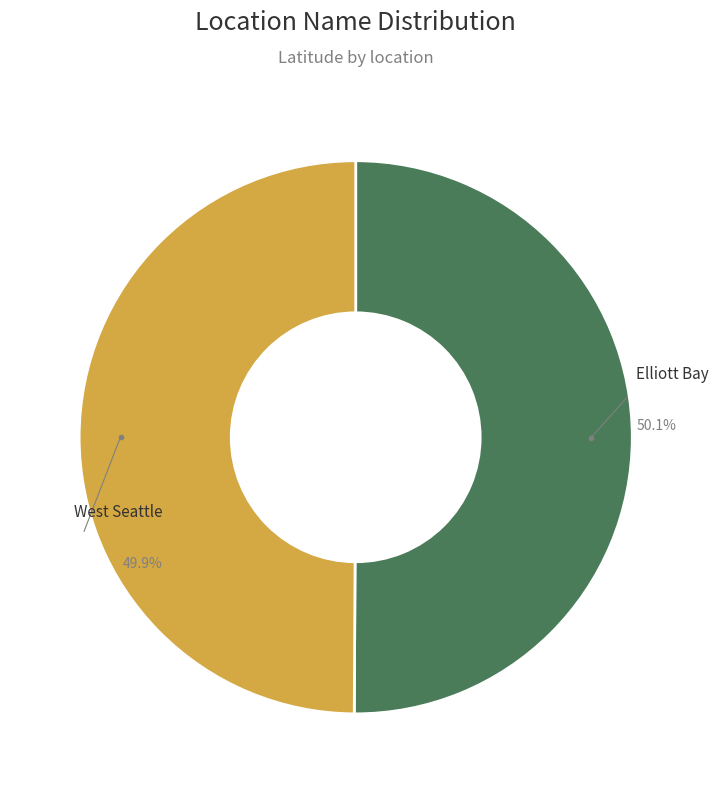

To the nearest percent, what portion does West Seattle represent?

50%